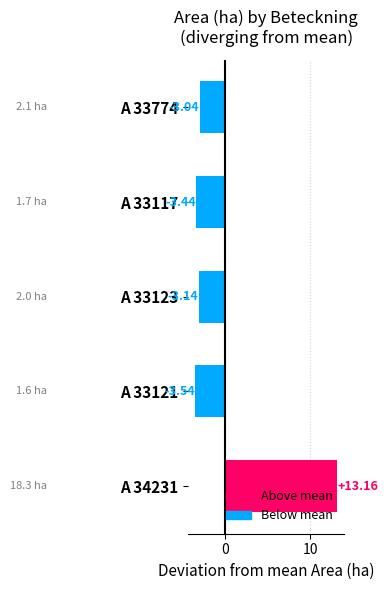

What is the difference between the maximum and minimum values?

16.7